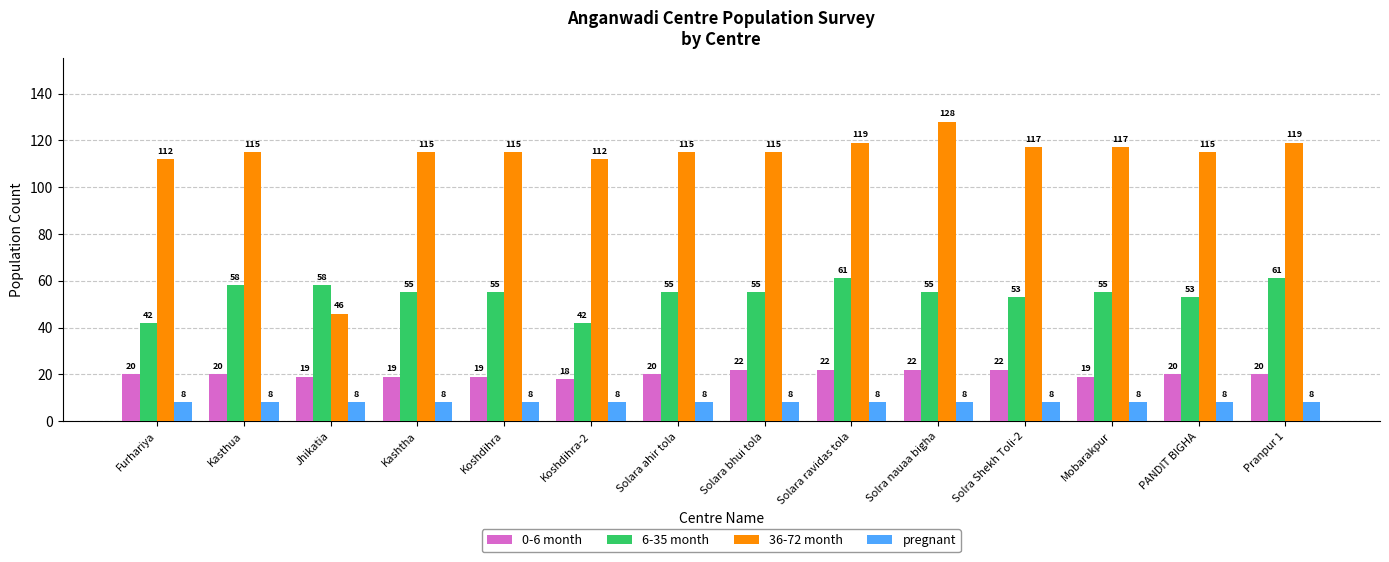

Rank the series by their maximum value, from highest to lowest.

36-72 month, 6-35 month, 0-6 month, pregnant